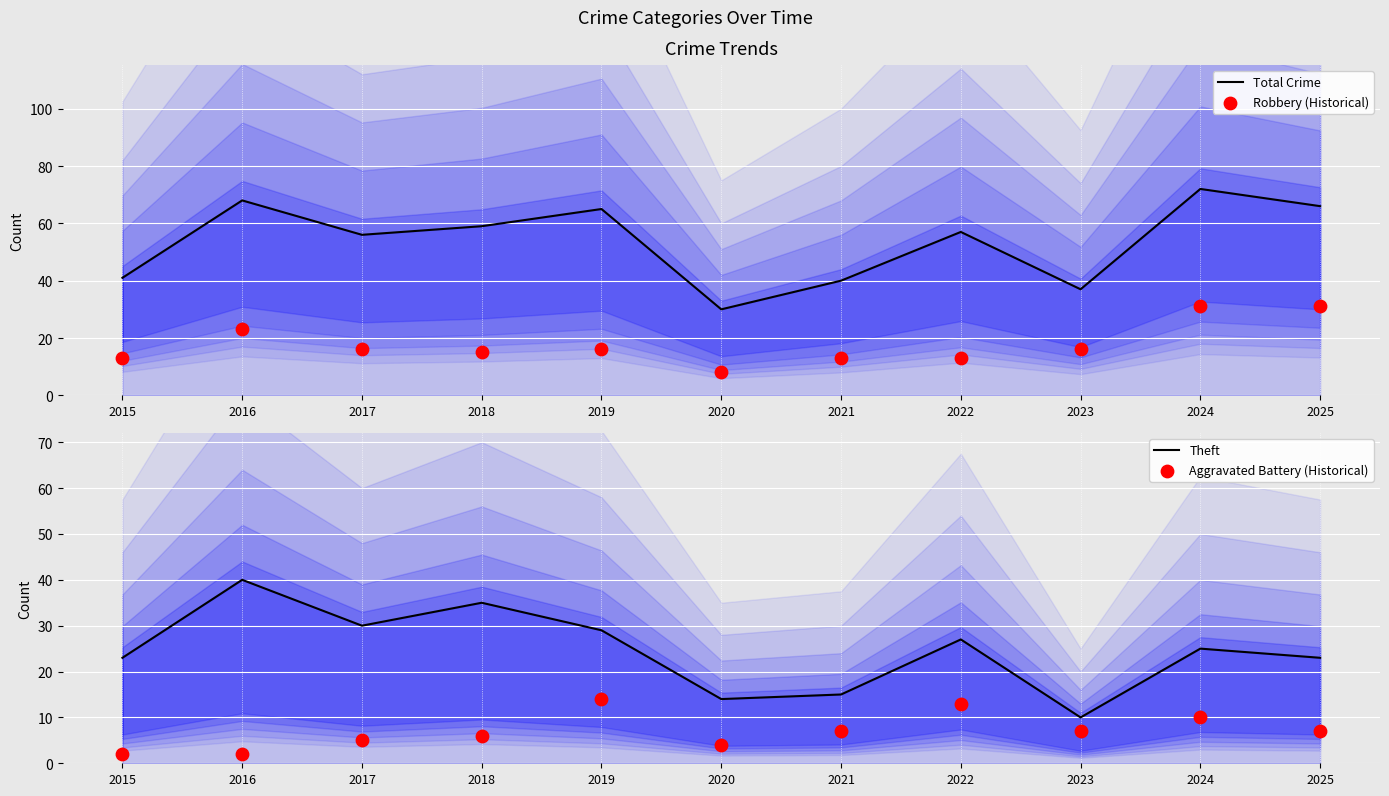

Which series has the largest Y range (max minus min)?

Total Crime